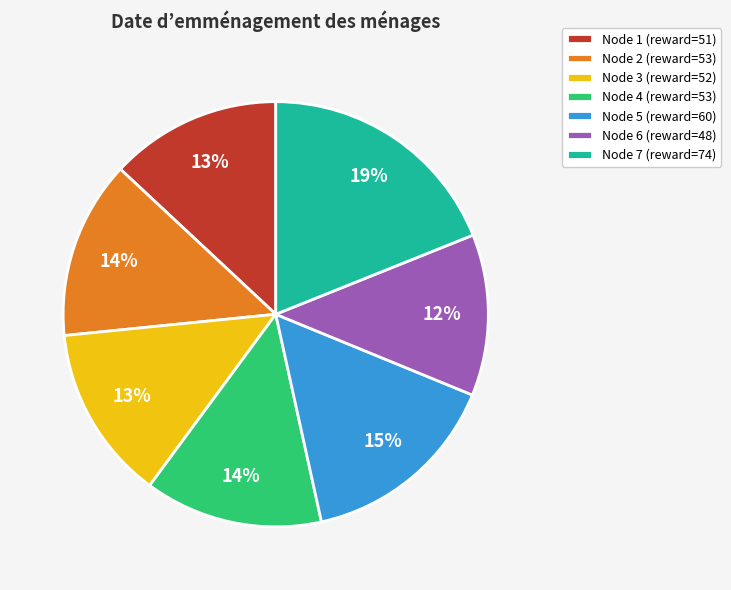

Approximately how many times larger is the value at Node 2 (reward=53) compared to Node 7 (reward=74)?

0.7